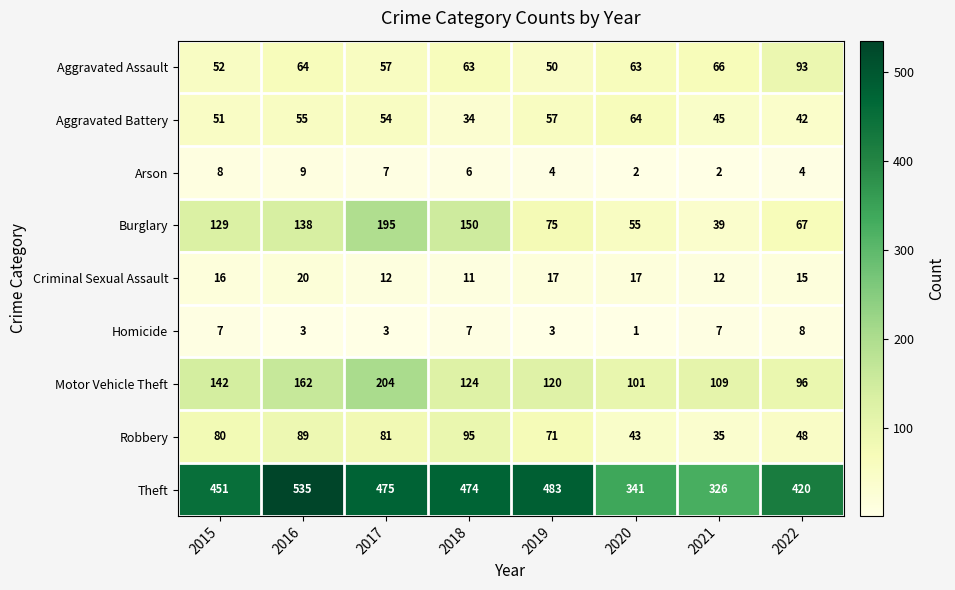

True or false: Motor Vehicle Theft has a value of 53 at 2021.

False